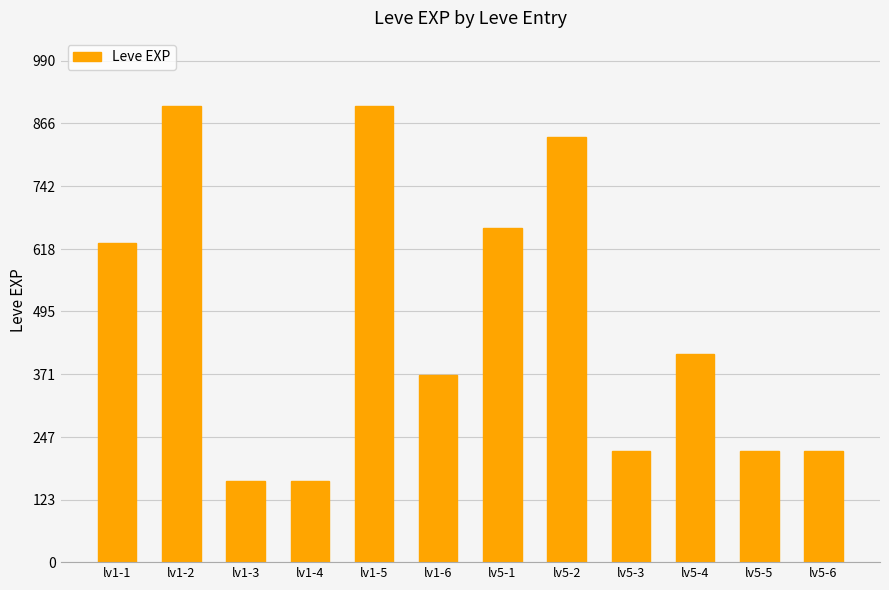

What is the maximum value shown in the chart?

900